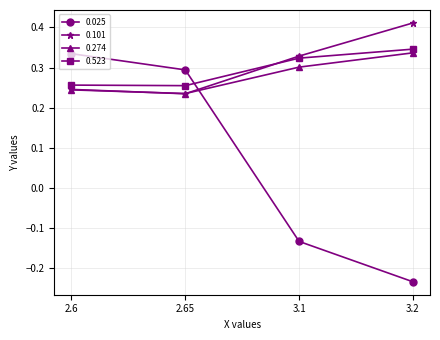

What is the sum of the 0.274 values at 2.6 and 2.65?

0.5